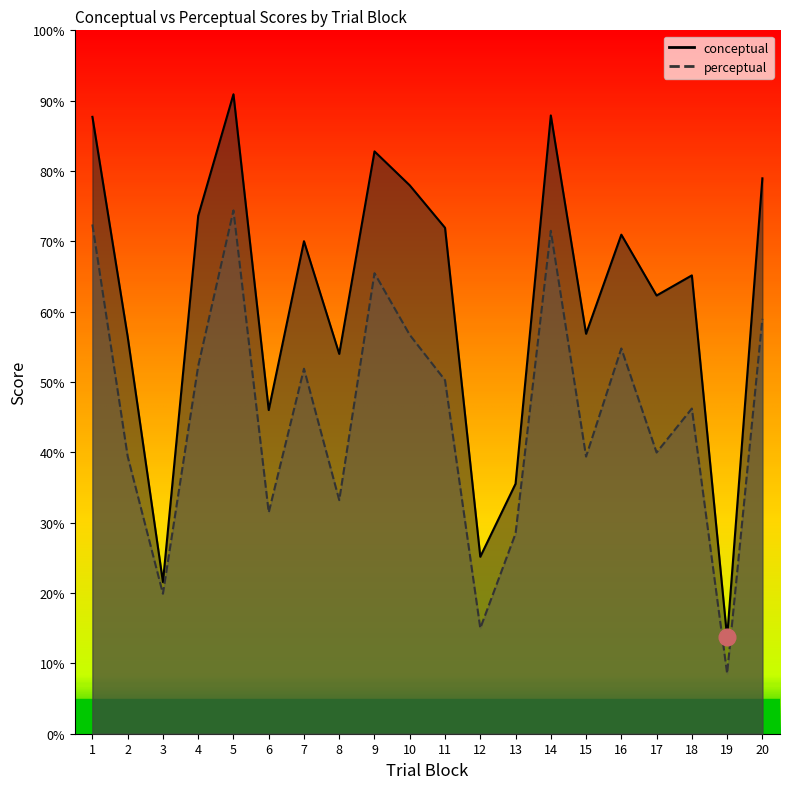

What are all the series names shown in the legend?

conceptual, perceptual